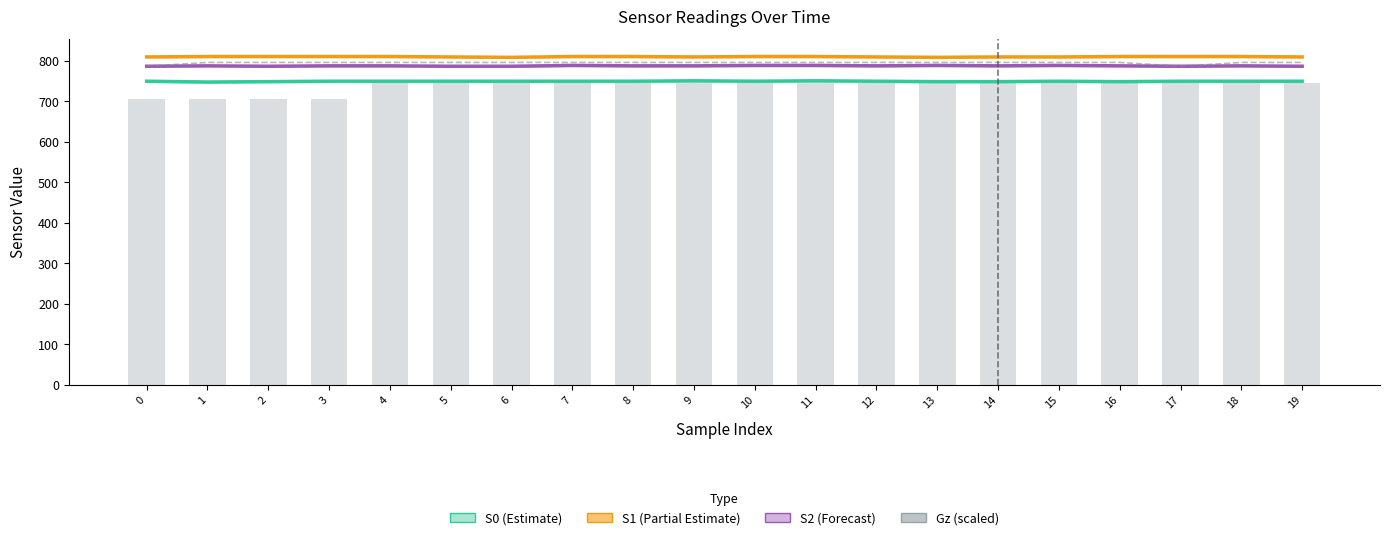

Count the S0 (Estimate) values in the range 750 to 751.

15